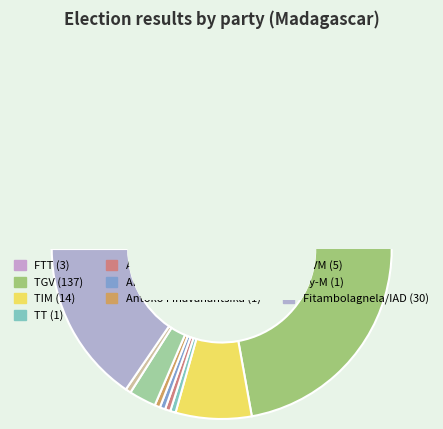

Count the number of slices in the pie.

10